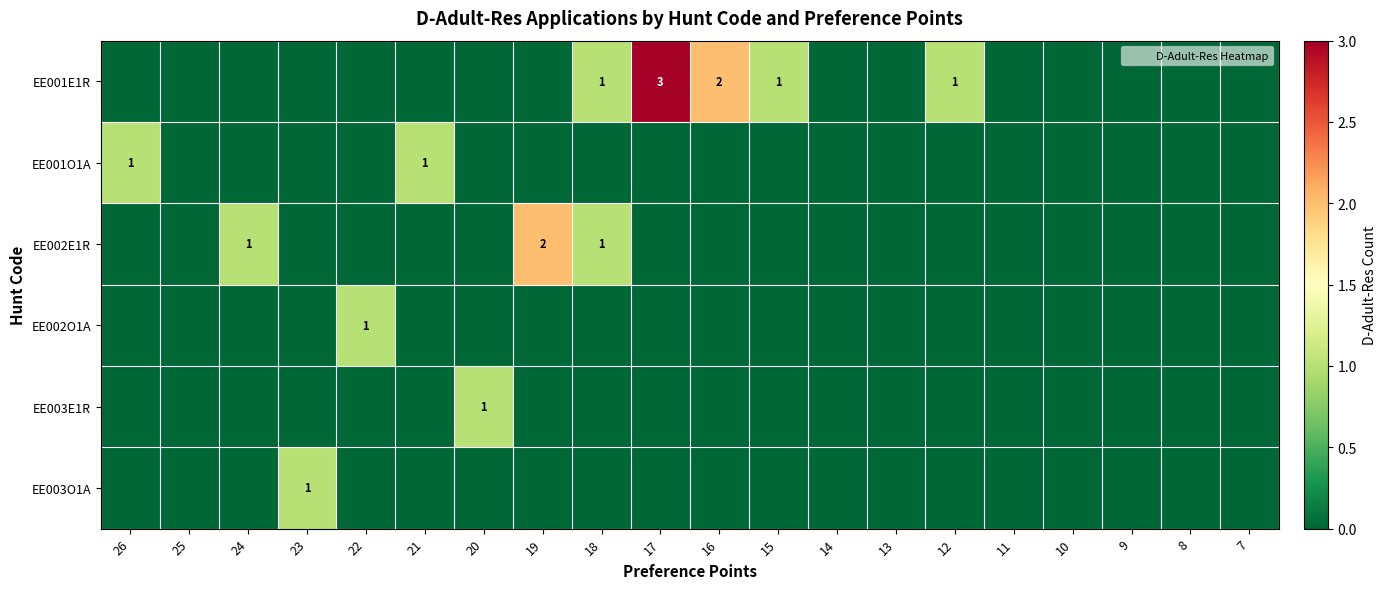

Between 22 and 21, which series saw the biggest shift?

EE001O1A